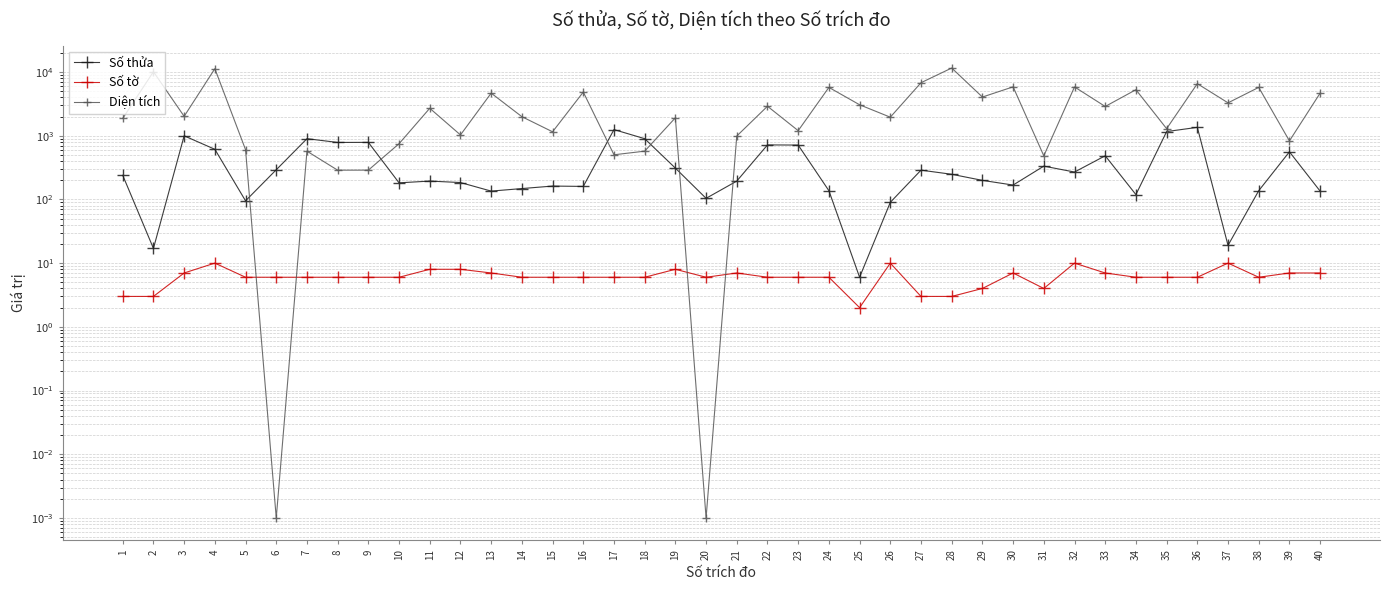

How many lines are shown in the chart?

3